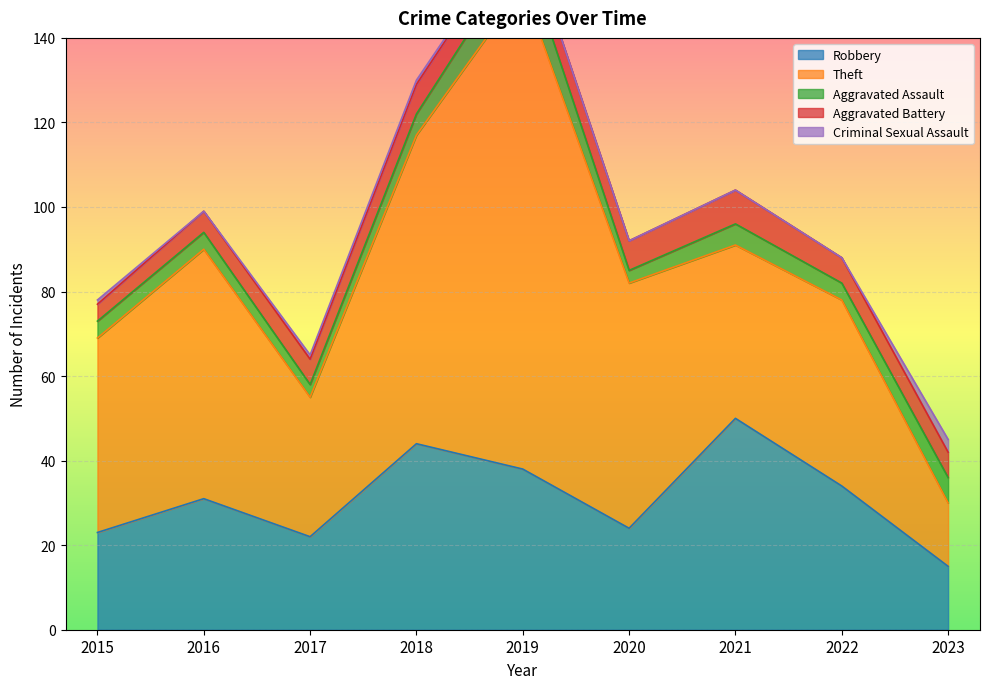

Read the Robbery value at 2021, to the nearest 10.

50